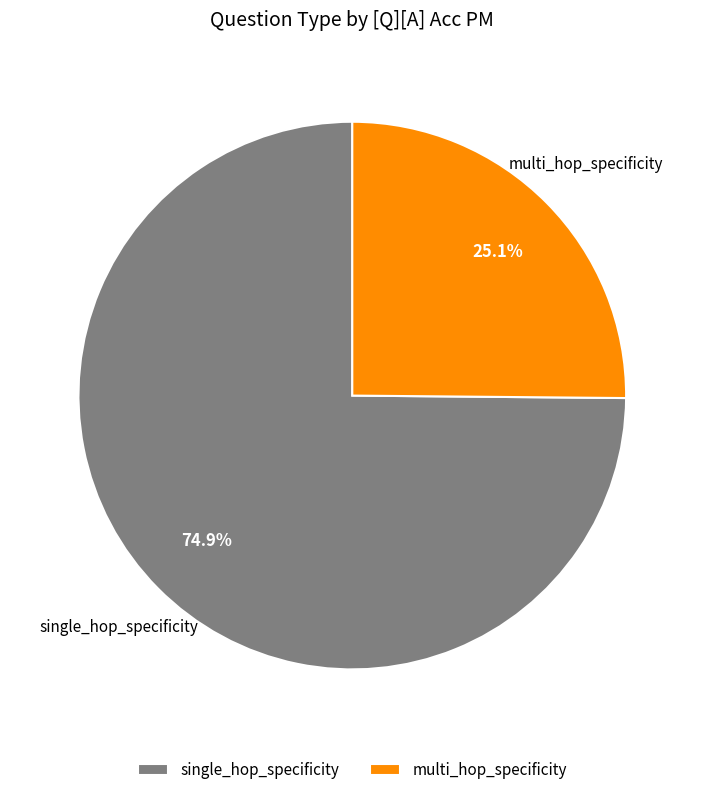

To the nearest percent, what is the combined percentage of single_hop_specificity and multi_hop_specificity?

100%